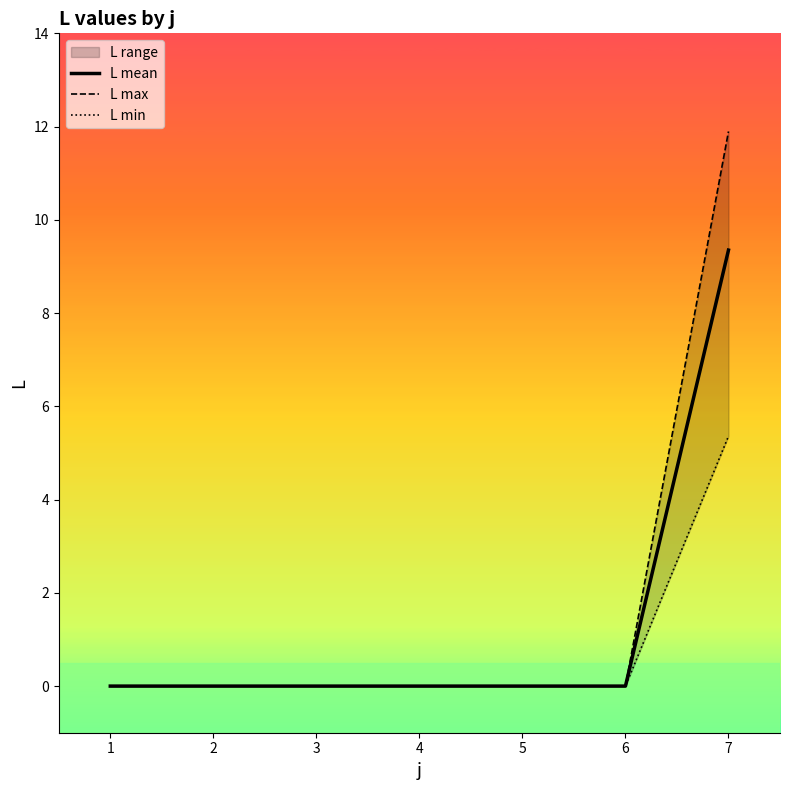

Which series has the largest total across all categories?

L max